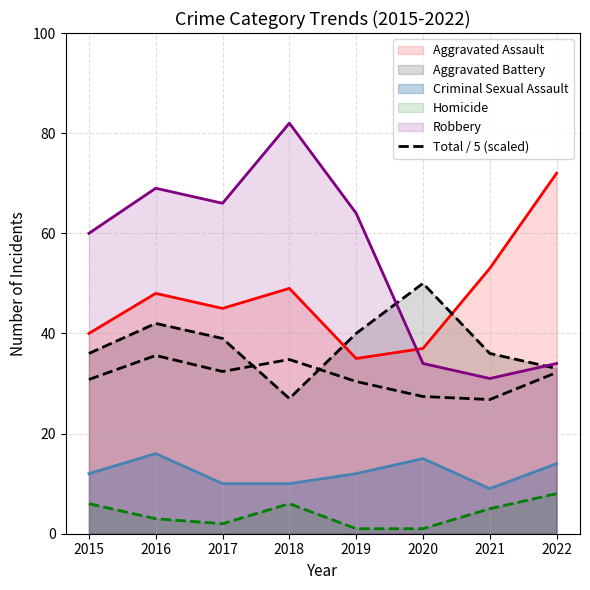

Where is the first local minimum?

2017